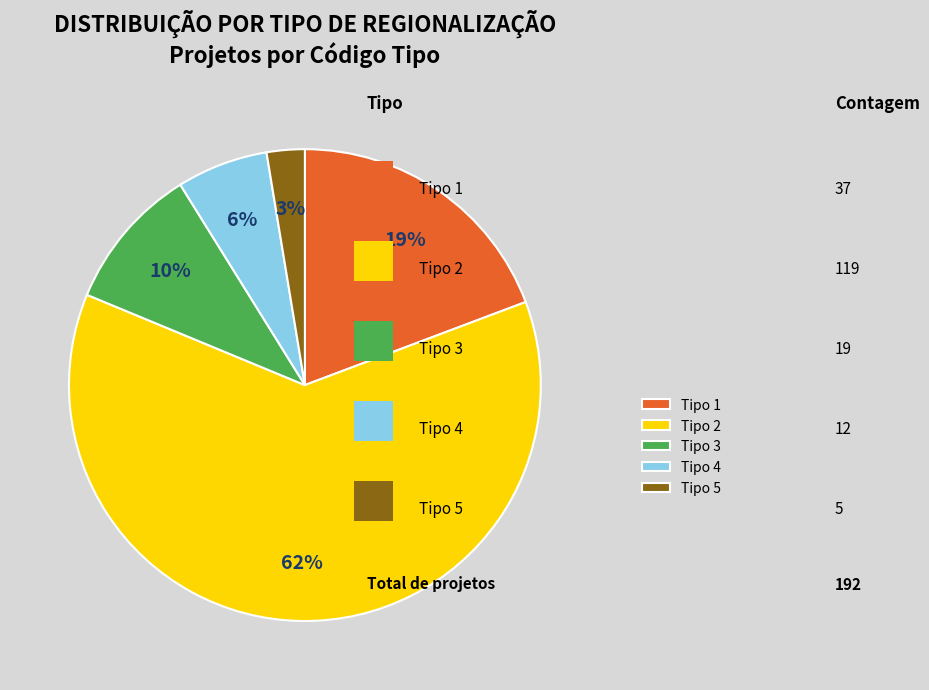

To the nearest percent, what is the average slice percentage?

20%